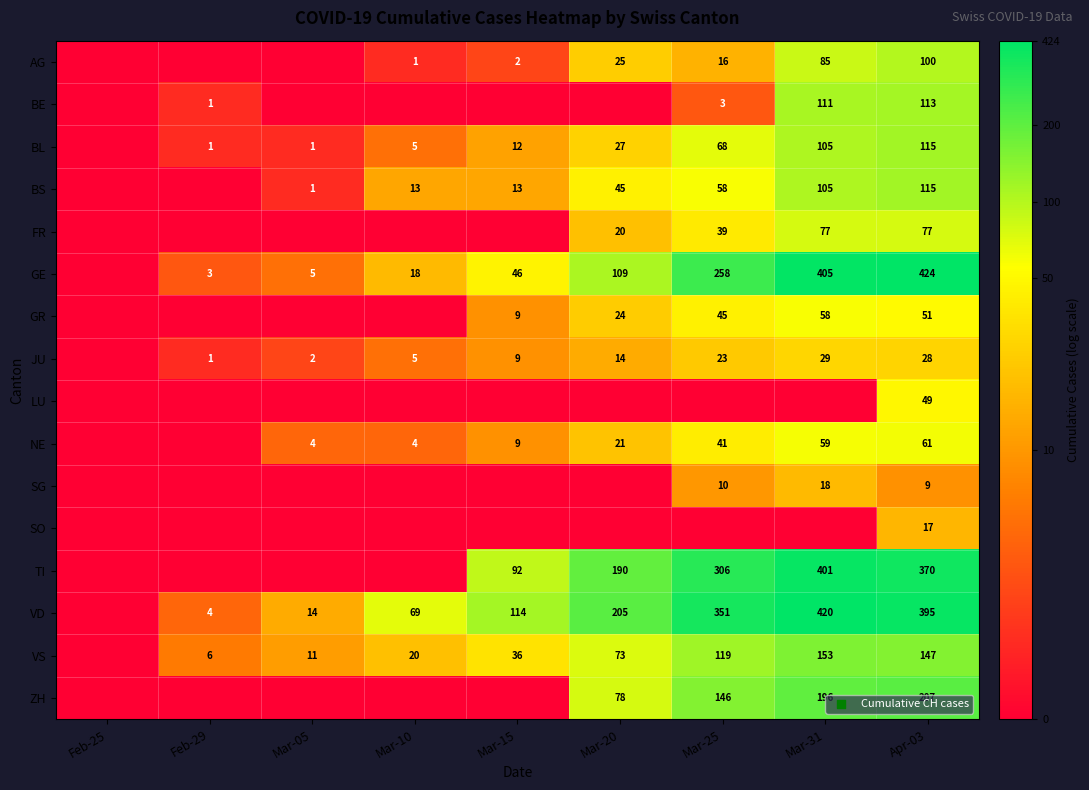

Is the value of GE at Feb-29 greater than the value of VD at Mar-31?

No